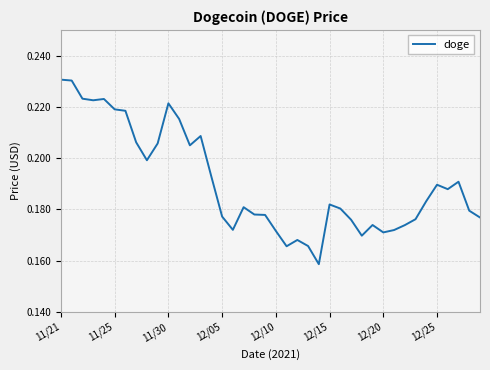

Which label corresponds to the largest value in the chart?

11/21